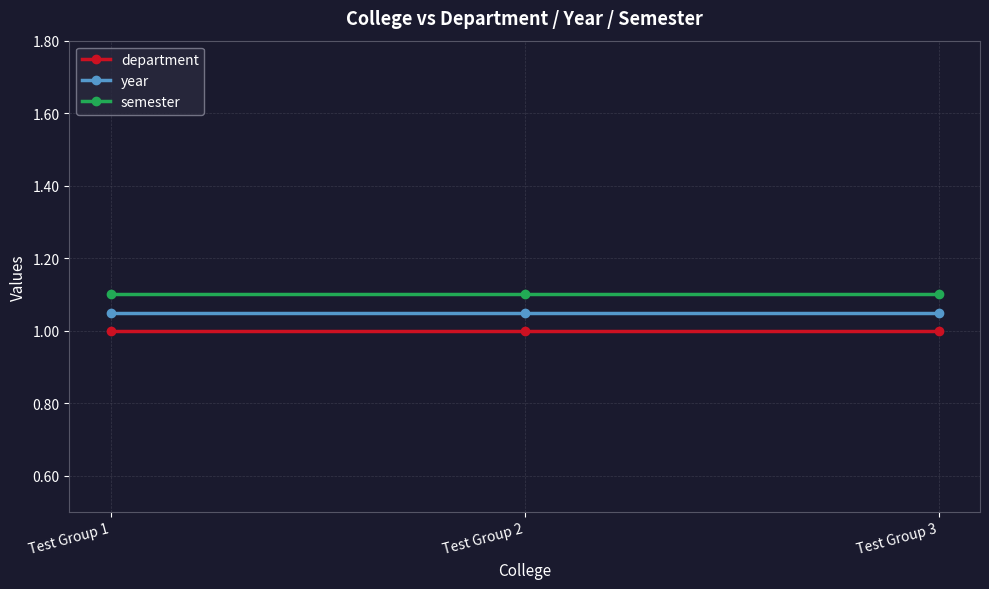

What is the average value of the semester series?

1.1